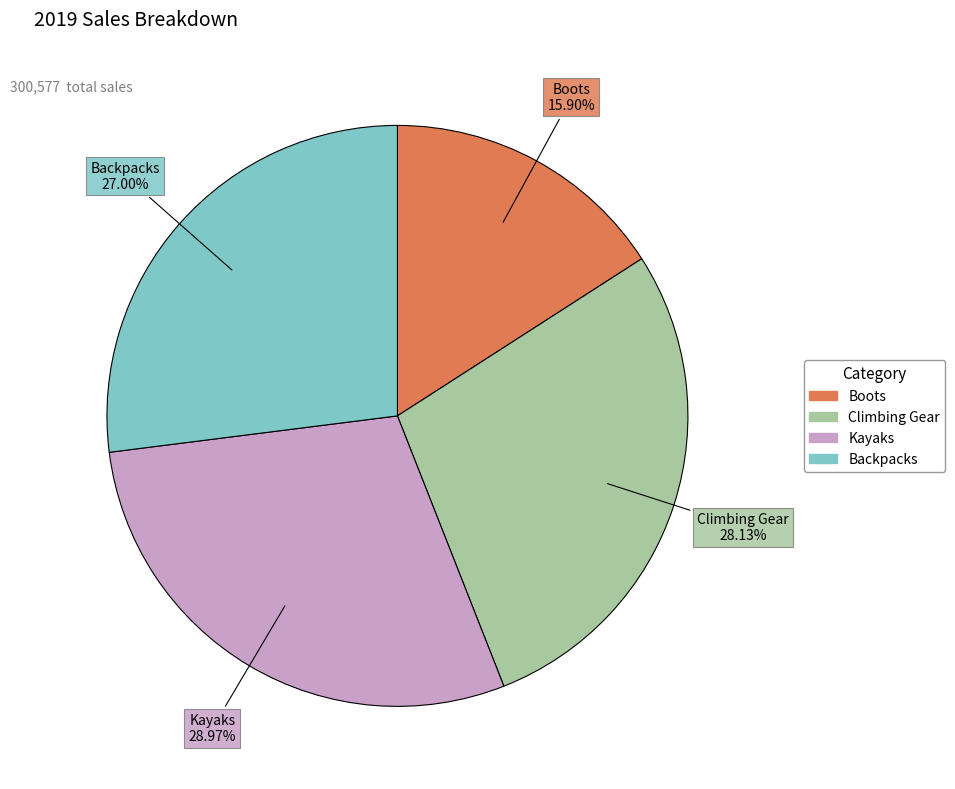

How many segments does this pie chart have?

4